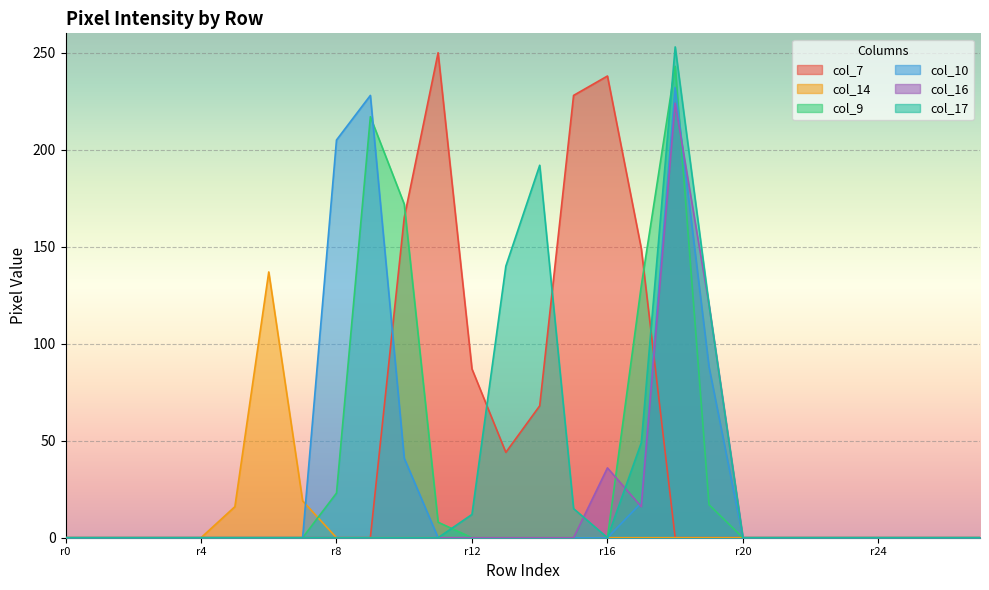

After their last crossing, which series has the higher values: col_16 or col_7?

col_16